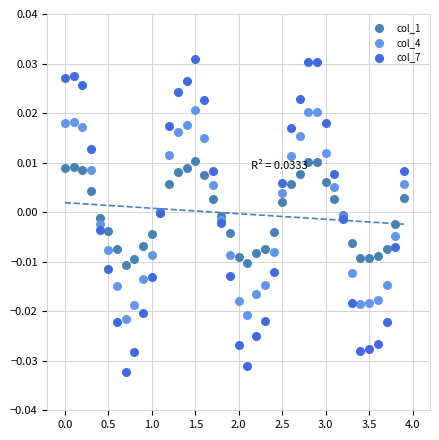

Which series contains the highest Y value?

col_7